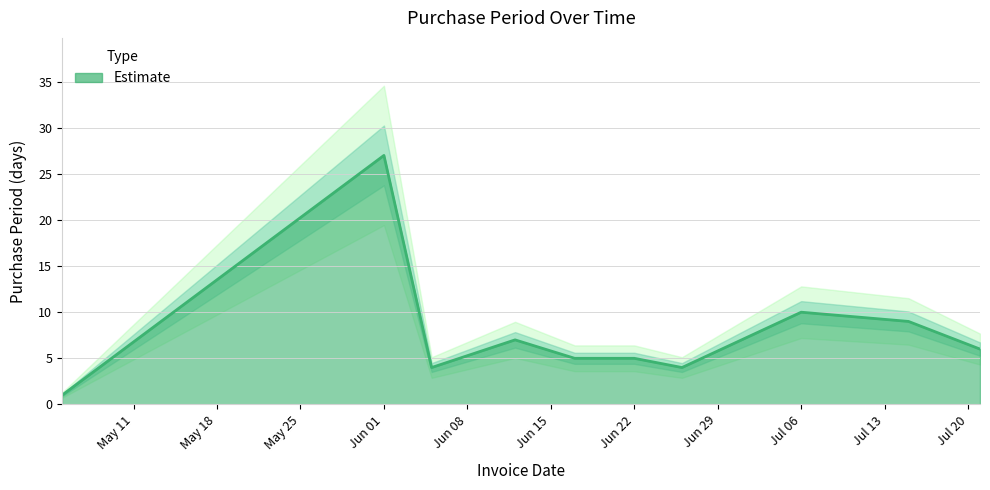

Reading left to right, list all the values displayed in this chart.

1	27	4	7	5	5	4	10	9	6